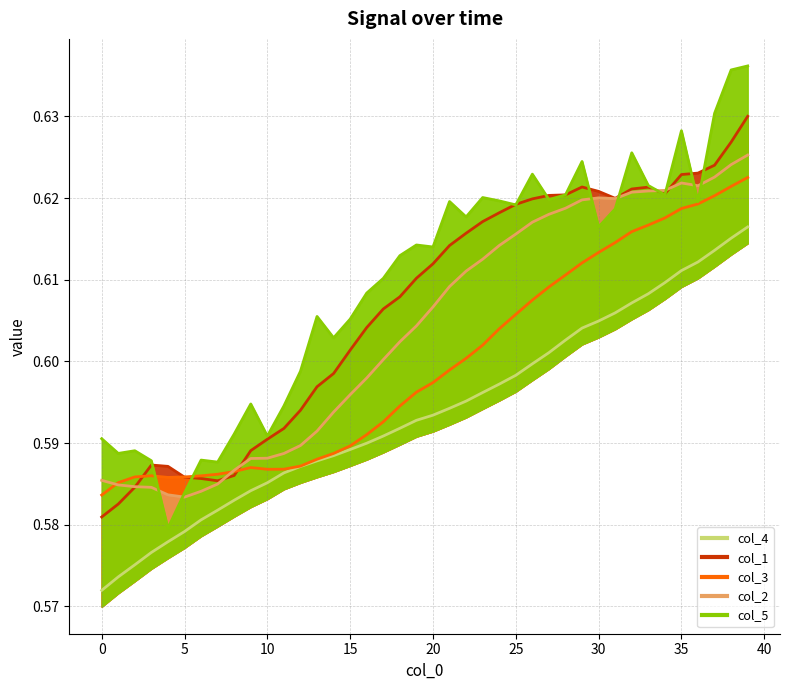

What is the sum of the col_5 values at 23 and 35?

1.2